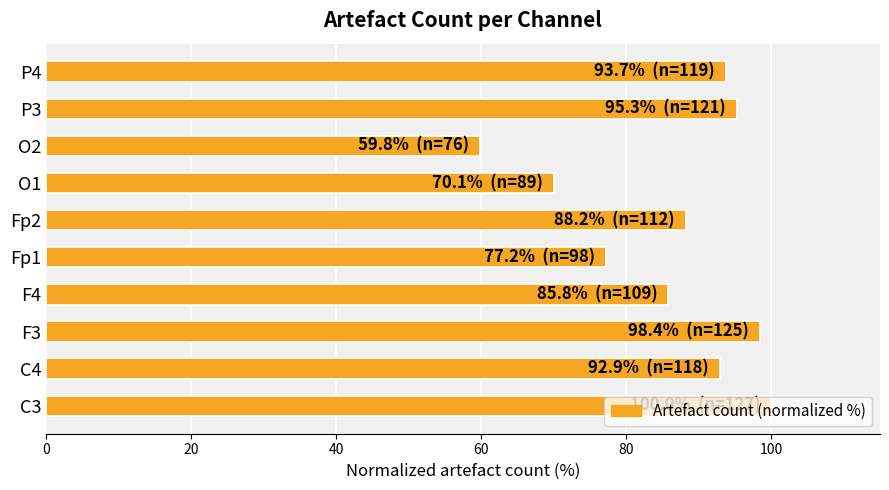

Where is the data nearest to the value 79?

Fp1